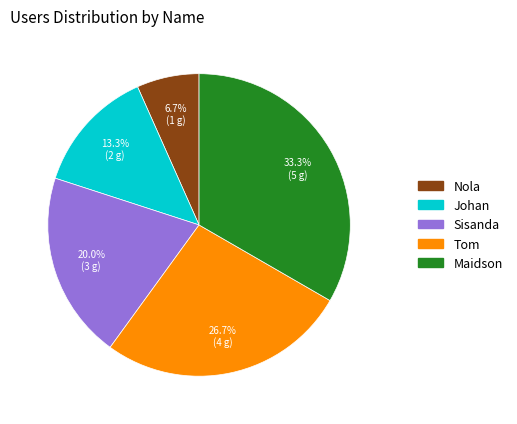

Does any single category account for the majority?

No